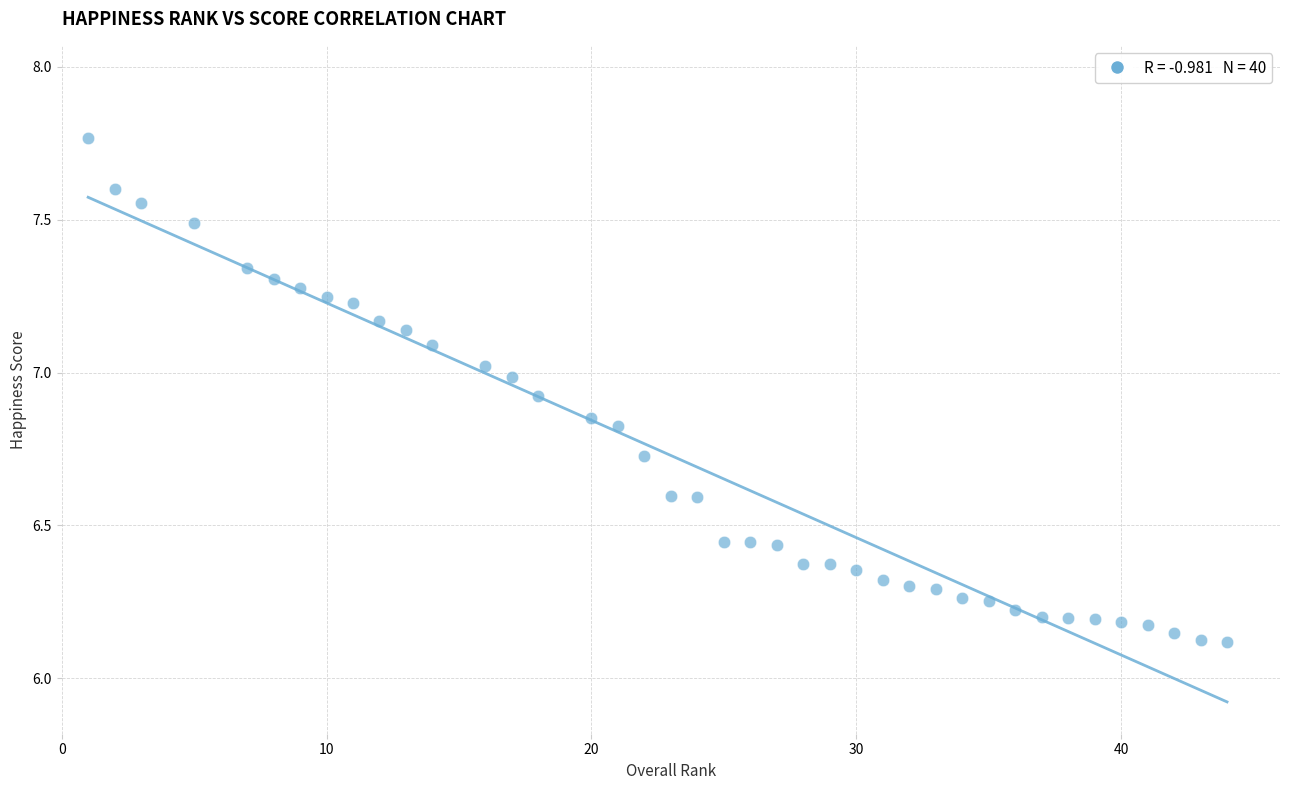

What is the range of X values (max minus min)?

43.0